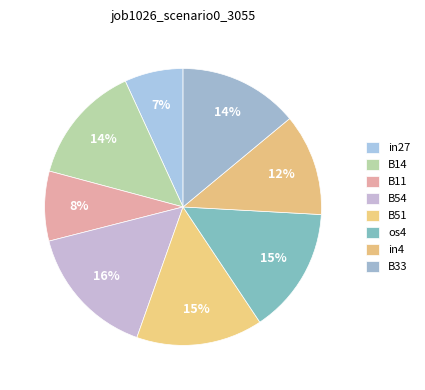

Does in4 account for over 50% of the chart?

No